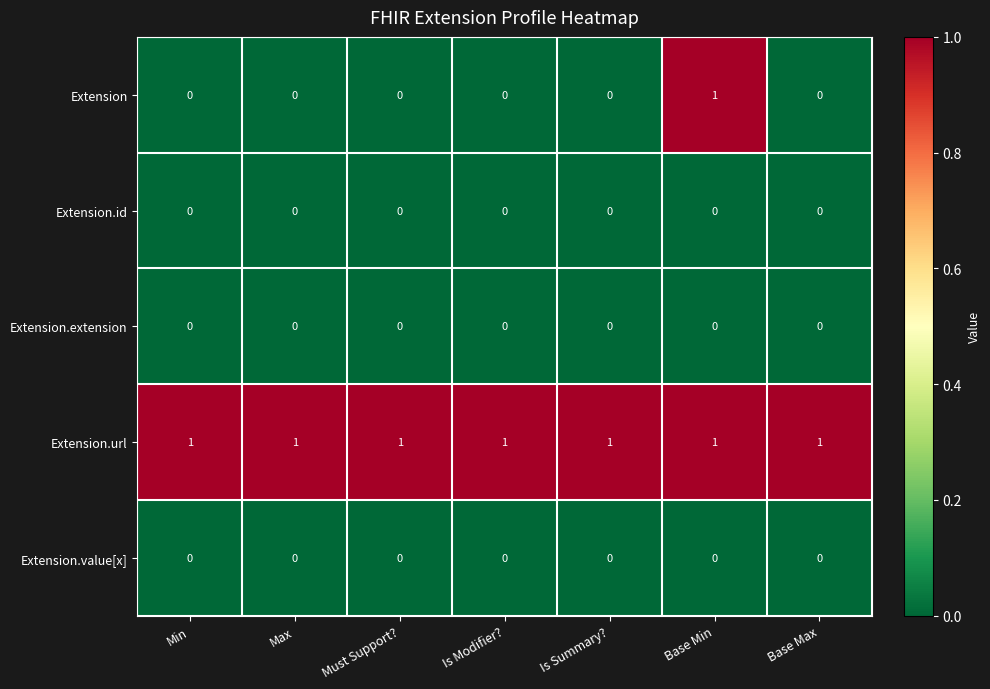

The value of Extension.url at Must Support? is 1. True or false?

True